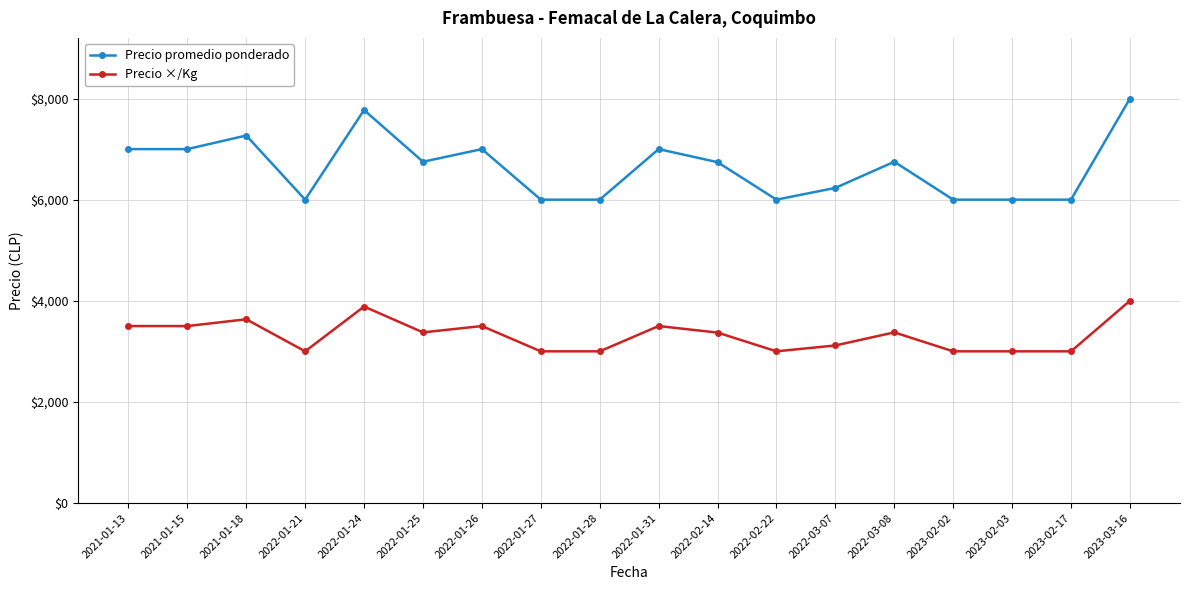

What is the total value across all series at 2022-01-26?

10500